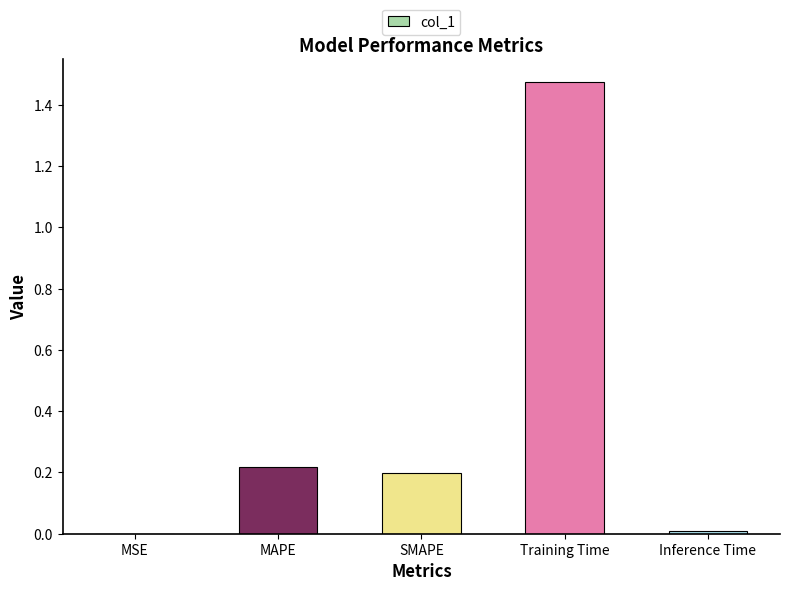

Is it true that the value at Inference Time is 0.0?

True